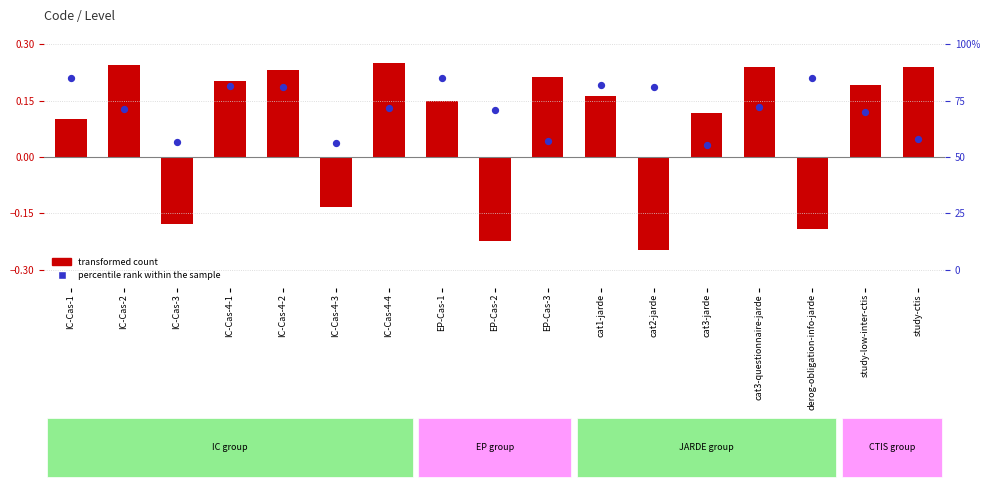

At how many categories does at least one series exceed 0?

17